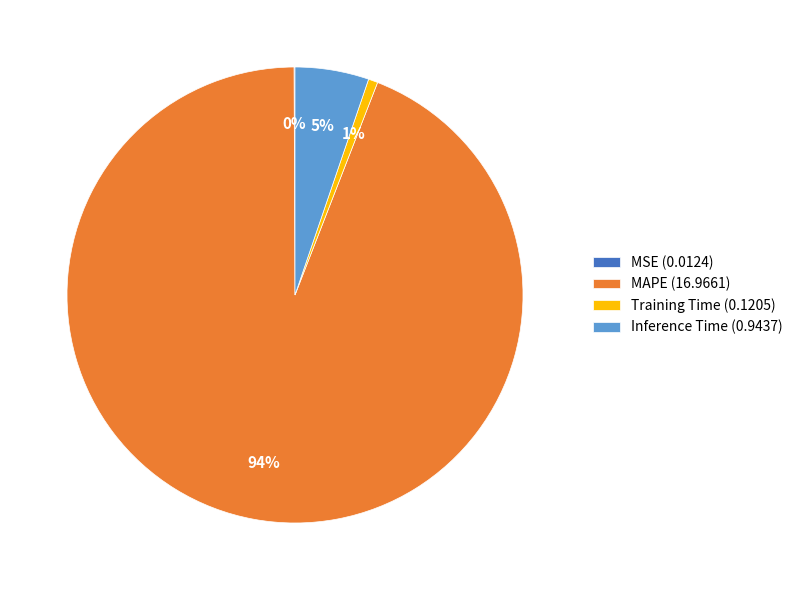

To the nearest percent, what is the difference between the largest and smallest slice percentages?

94%